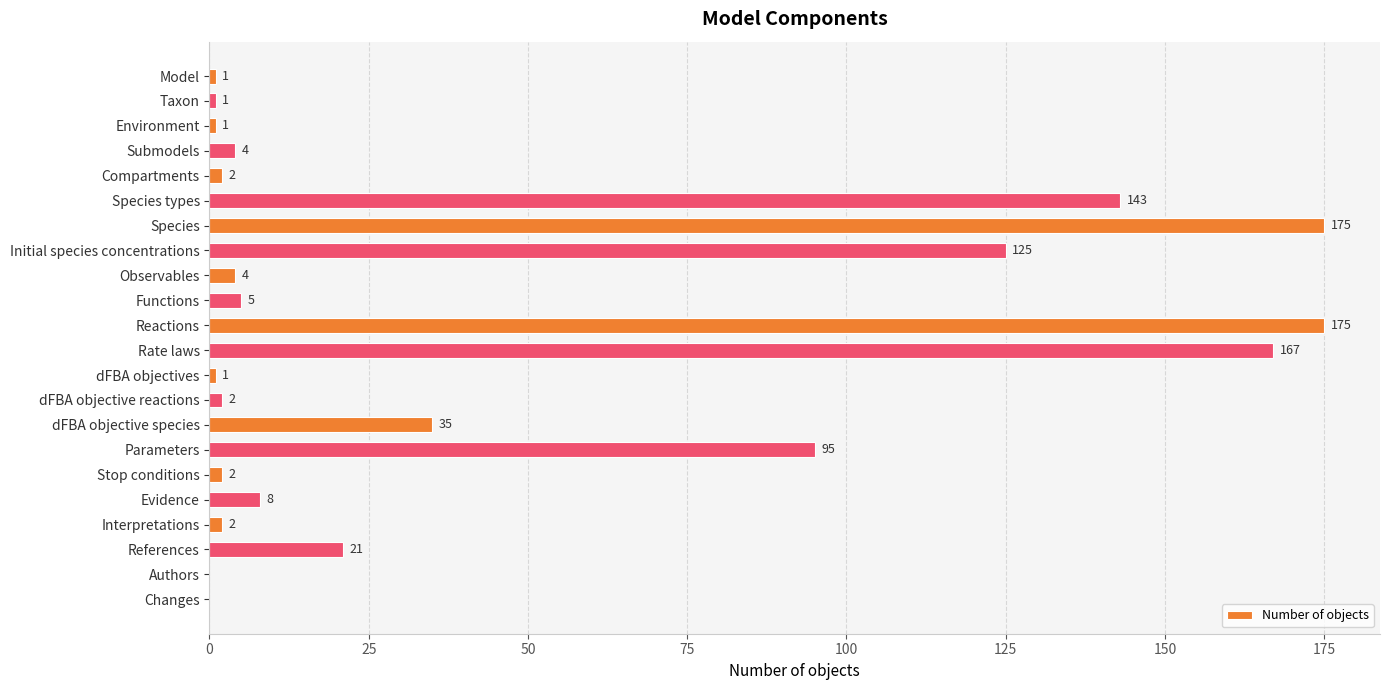

What is the greatest value displayed?

175